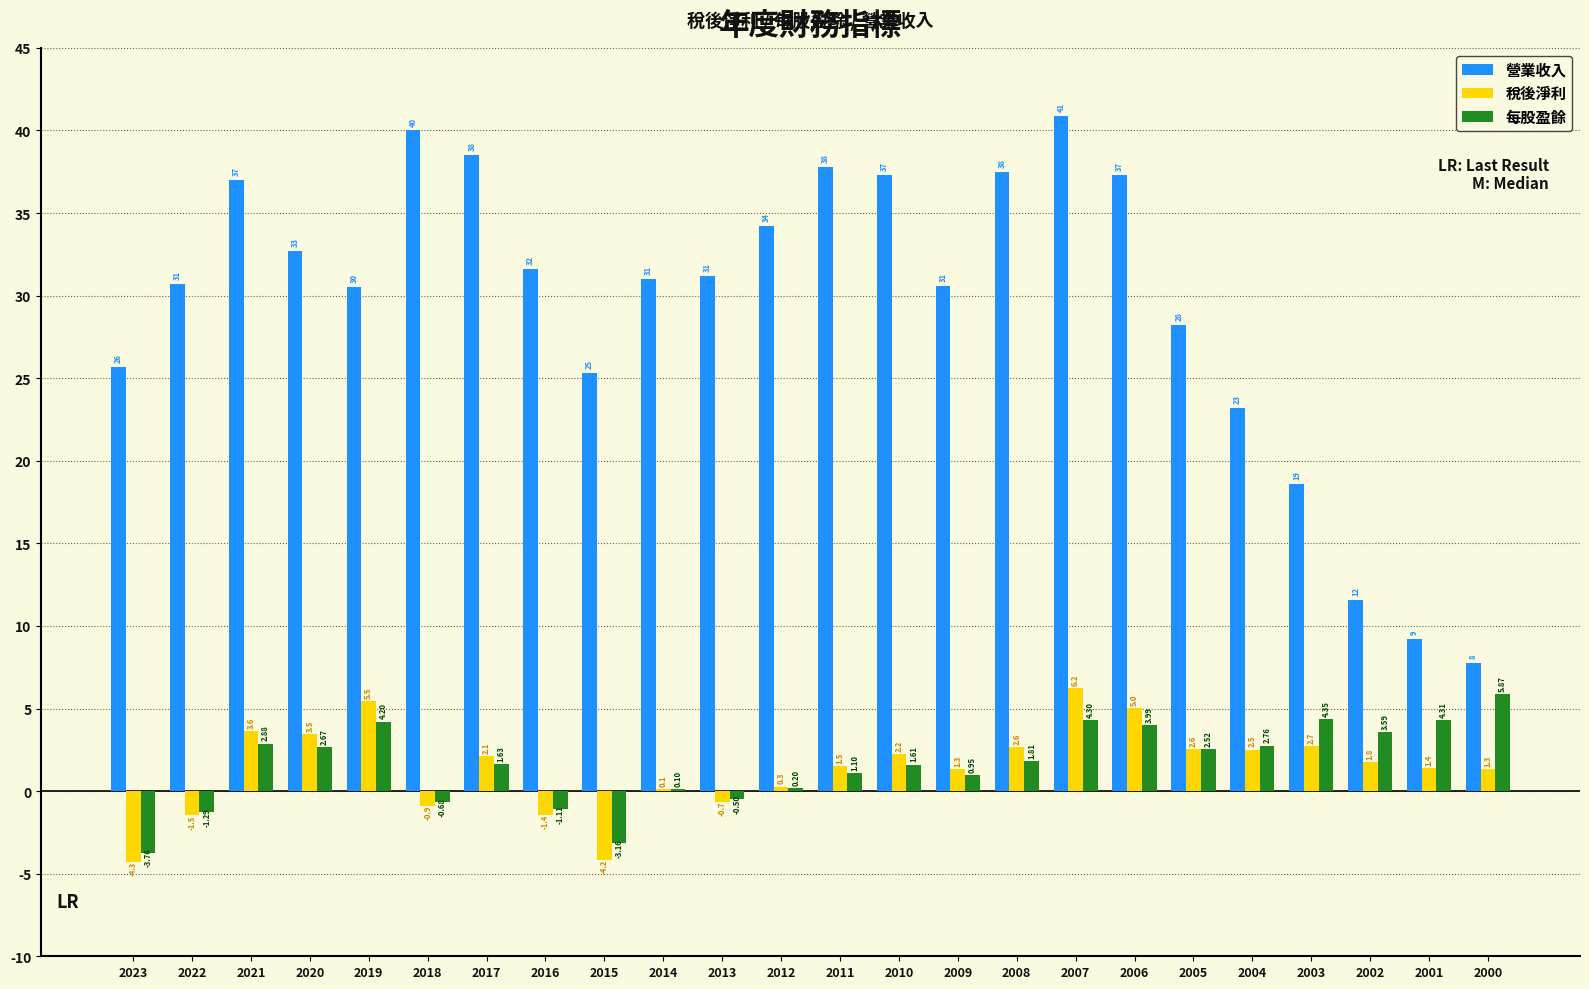

At which category does the chart reach its peak across all series?

2007